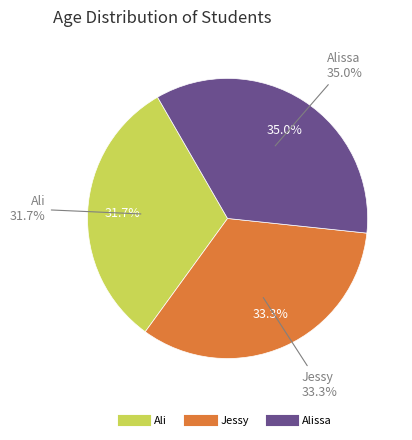

Which has a higher value, Alissa or Jessy?

Alissa